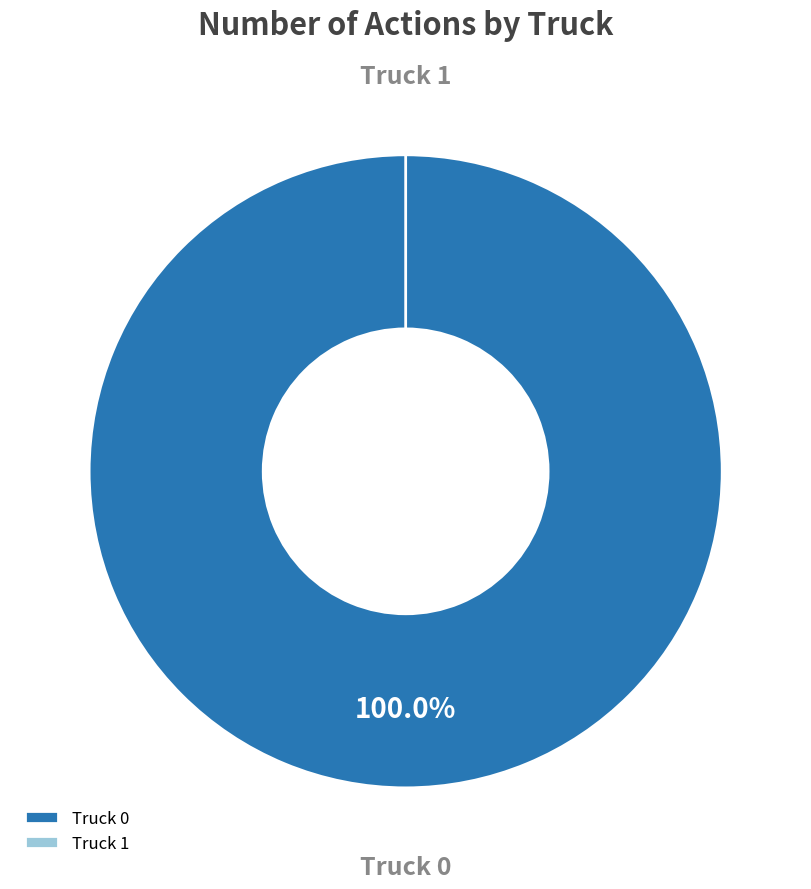

How many segments does this pie chart have?

2